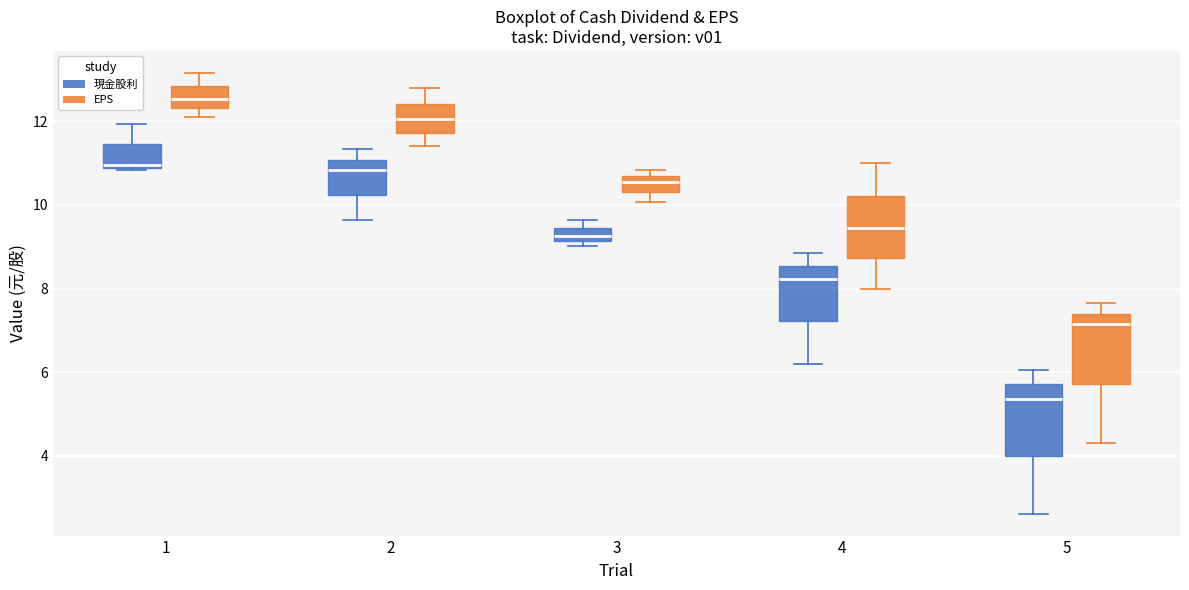

Reading left to right, read every box against the y-axis: the position of its median line, the range the box covers, and the ends of its whiskers. The values are not printed on the chart, so give them approximately, as read against the axis.

1 (現金股利): median 11.0, box 10.8 to 11.4, whiskers 10.8 (just below the box's lower edge) to 12.0
1 (EPS): median 12.6, box 12.4 to 12.8, whiskers 12.0 to 13.2
2 (現金股利): median 10.8, box 10.2 to 11.0, whiskers 9.6 to 11.4
2 (EPS): median 12.0, box 11.8 to 12.4, whiskers 11.4 to 12.8
3 (現金股利): median 9.2 (inside the box), box 9.2 to 9.4, whiskers 9.0 to 9.6
3 (EPS): median 10.6 (inside the box), box 10.4 to 10.6, whiskers 10.0 to 10.8
4 (現金股利): median 8.2, box 7.2 to 8.6, whiskers 6.2 to 8.8
4 (EPS): median 9.4, box 8.8 to 10.2, whiskers 8.0 to 11.0
5 (現金股利): median 5.4, box 4.0 to 5.8, whiskers 2.6 to 6.0
5 (EPS): median 7.2, box 5.8 to 7.4, whiskers 4.4 to 7.6